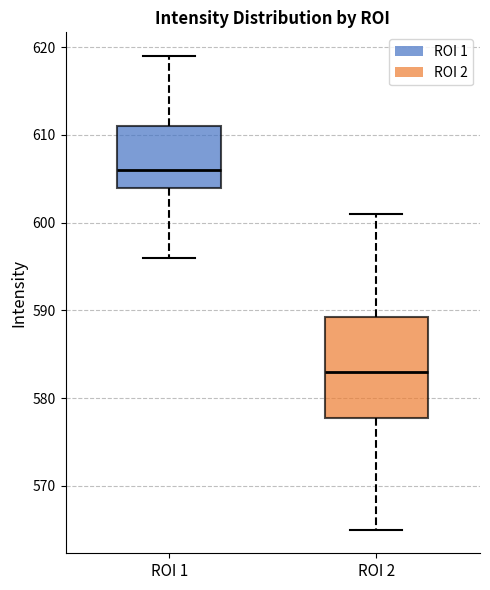

Reading left to right, read every box against the y-axis: the position of its median line, the range the box covers, and the ends of its whiskers. The values are not printed on the chart, so give them approximately, as read against the axis.

ROI 1: median 606, box 604 to 611, whiskers 596 to 619
ROI 2: median 583, box 578 to 589, whiskers 565 to 601